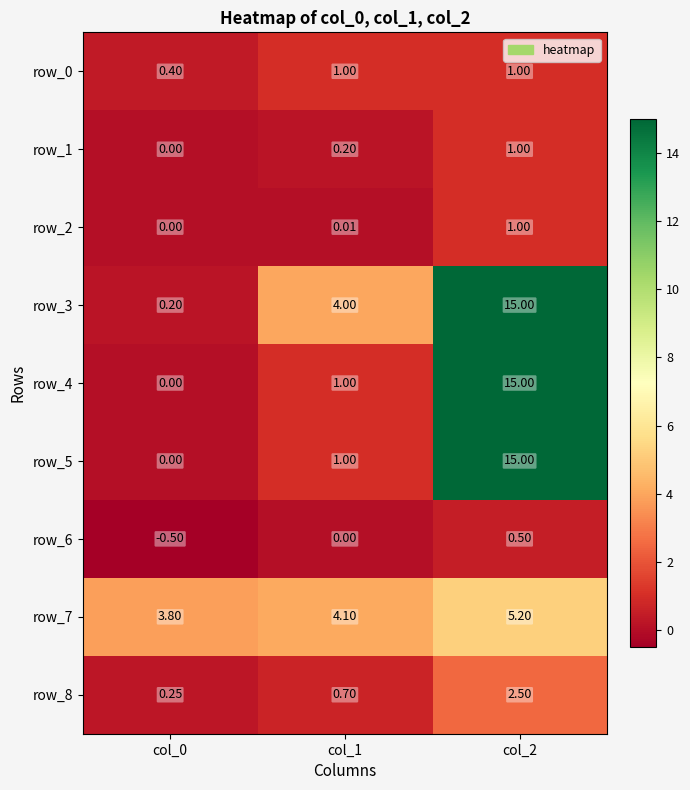

What is the sum of all row_8 values?

3.5